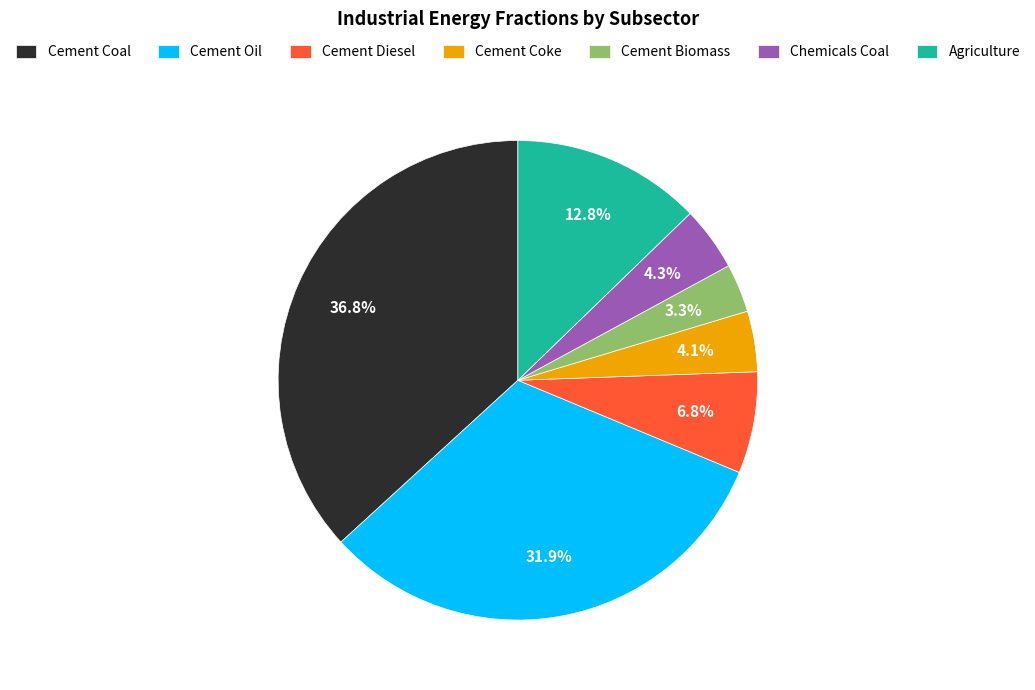

What portion of the pie excludes Chemicals Coal?

95.7%